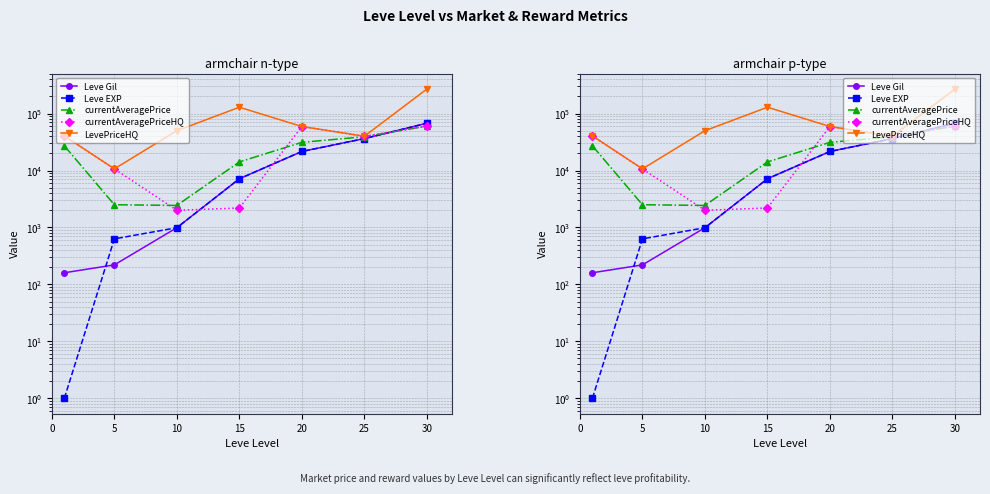

What is the difference between the second highest and minimum values in the currentAveragePriceHQ series?

57259.5